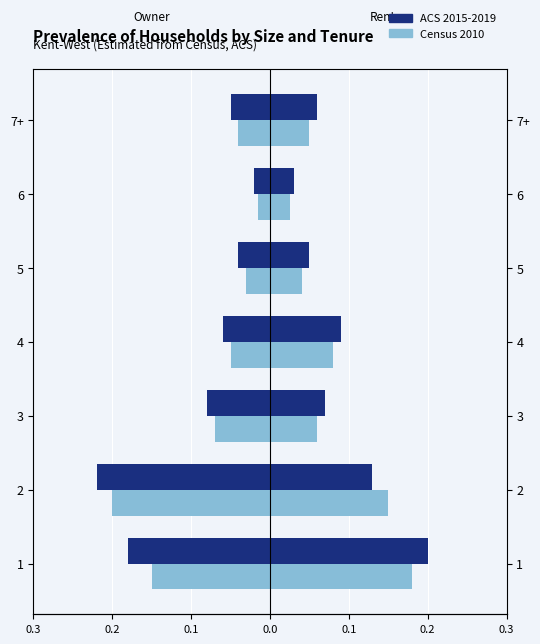

What is the value of the ACS 2015-2019 bar at the 1st from the left?

-0.2